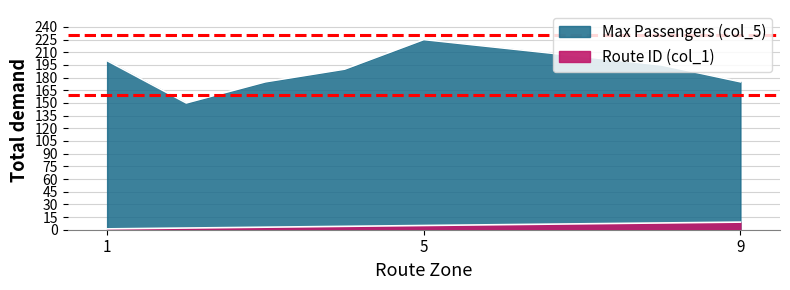

Which series has the largest range (max minus min)?

Max Passengers (col_5)